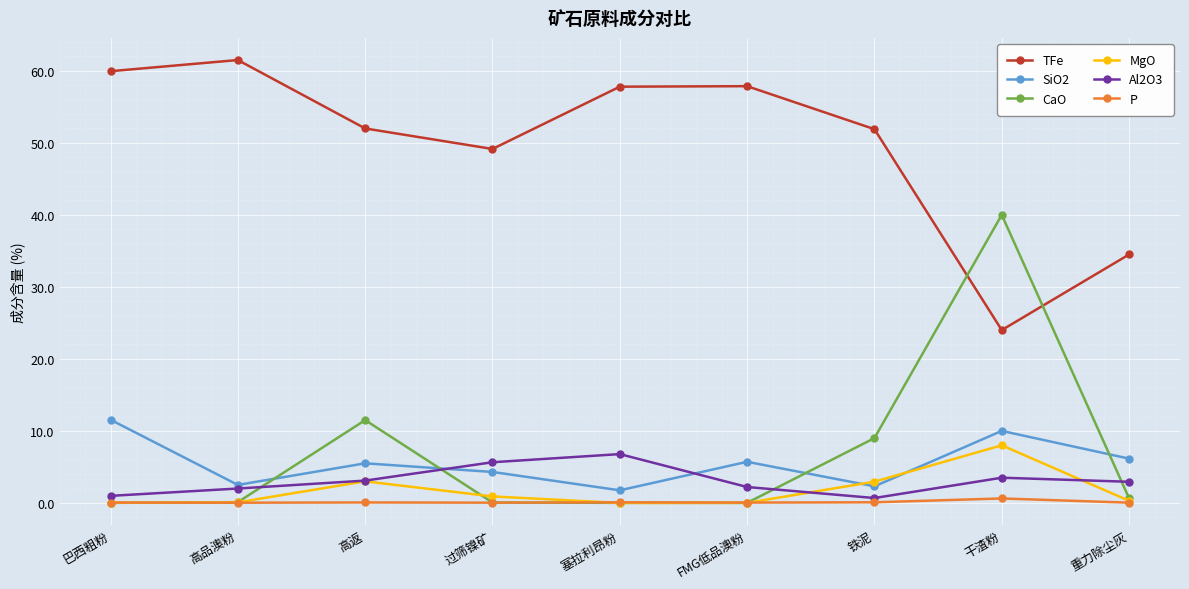

True or false: TFe and MgO intersect in this chart.

False